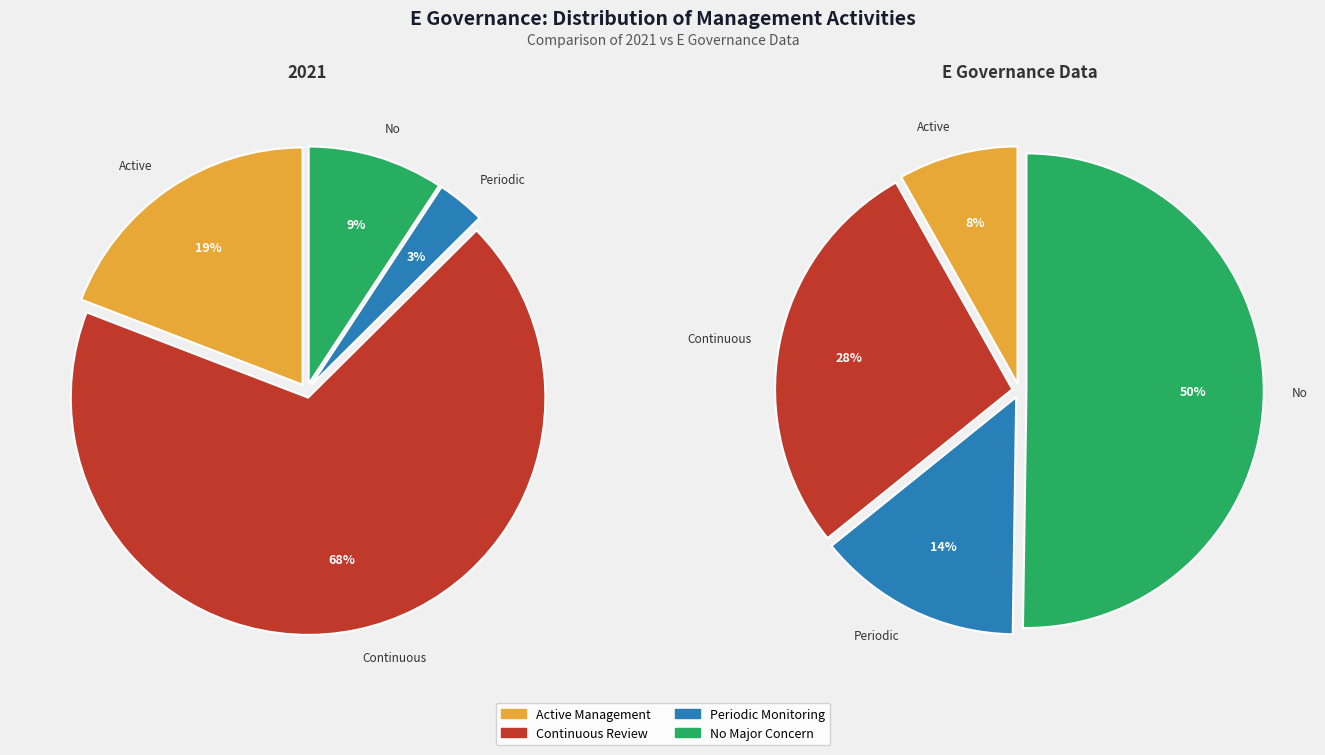

What is the largest slice in the pie chart?

Continuous Review